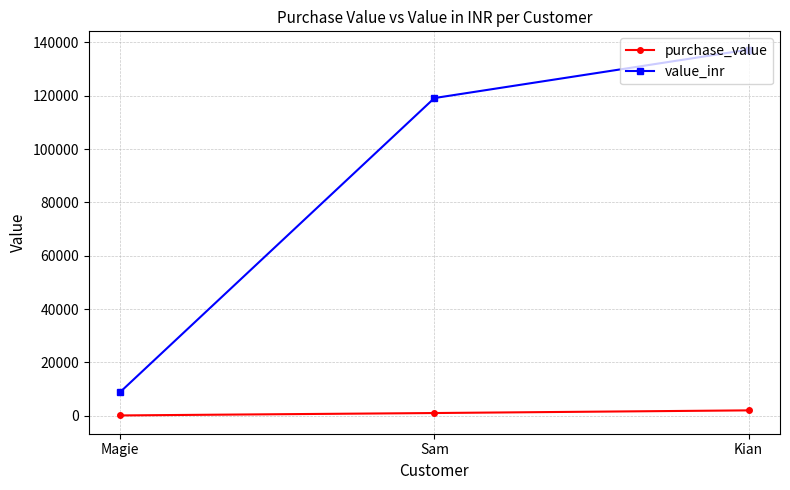

What position from the left is Sam?

2